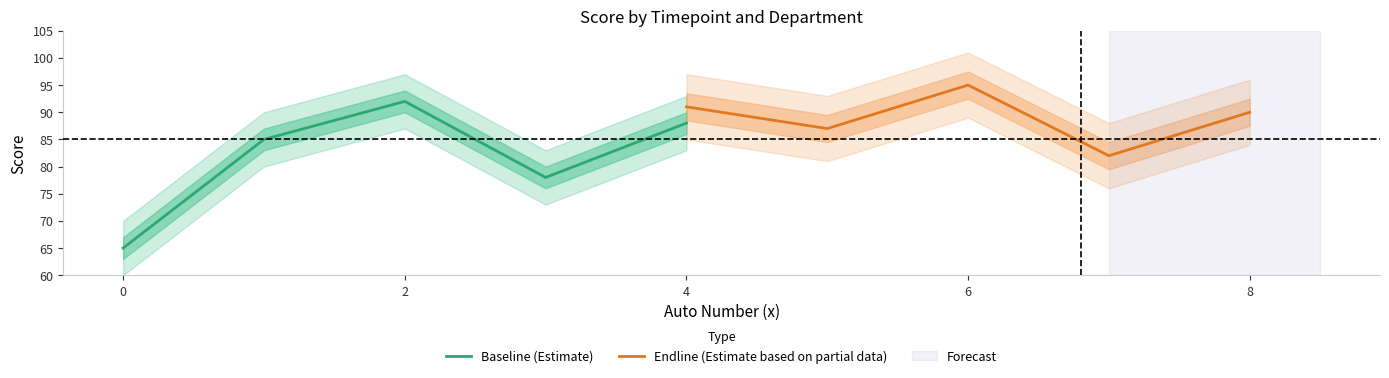

True or false: Endline (Estimate based on partial data) and Baseline (Estimate) intersect in this chart.

False